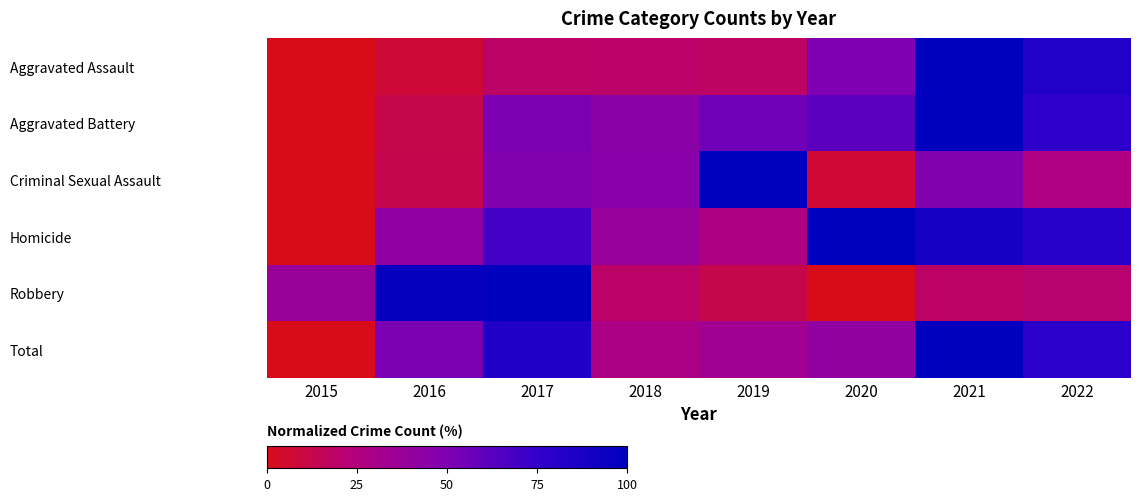

What is the greatest value displayed?

100.0